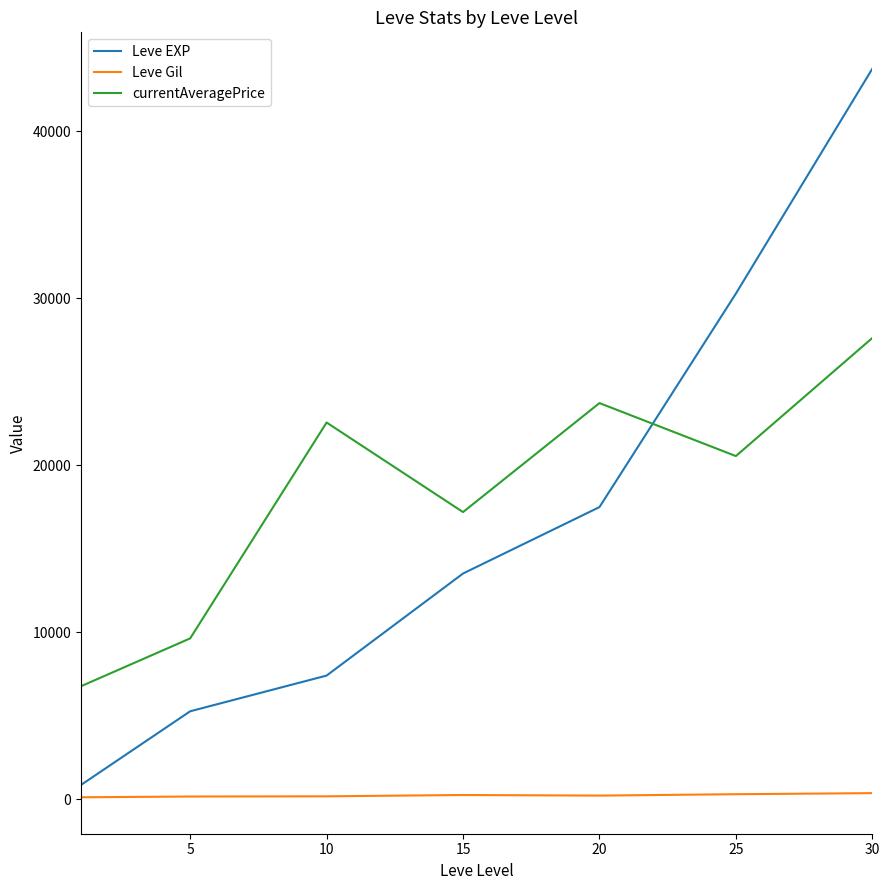

What is the average value of the currentAveragePrice series?

18284.8